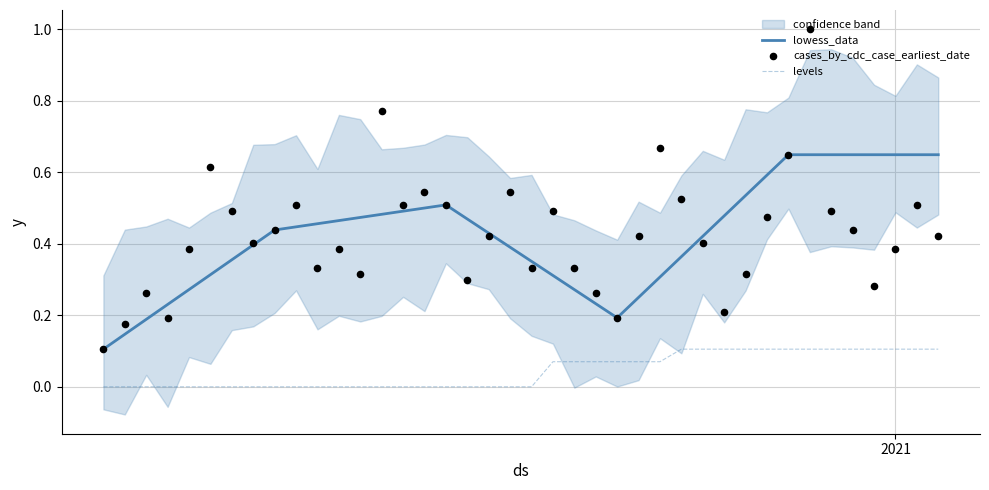

True or false: lowess_data and levels cross at least once.

False